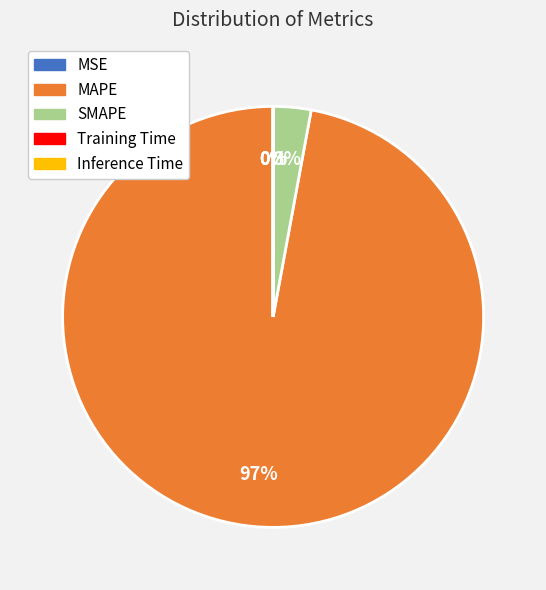

To the nearest percent, what is the average slice percentage?

20%